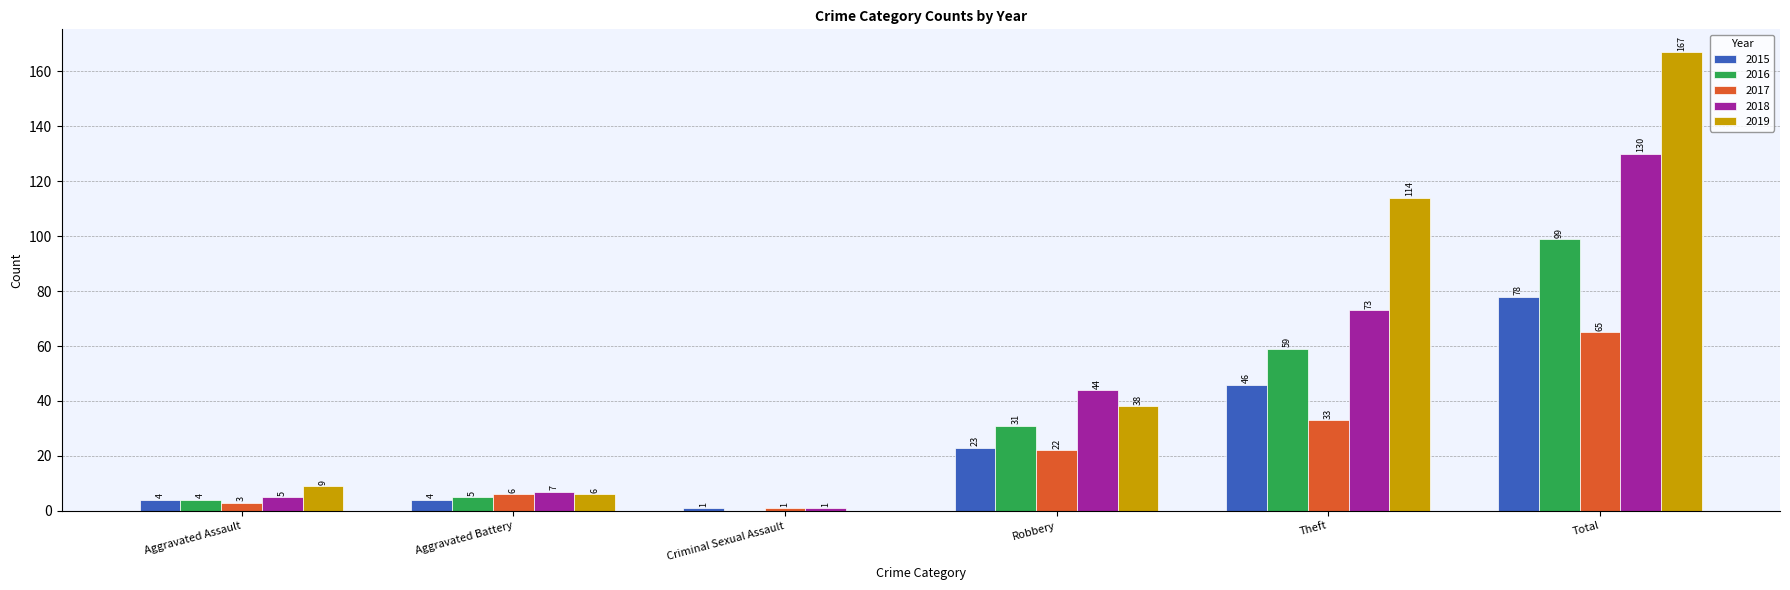

The value of 2017 at Theft is 56. True or false?

False